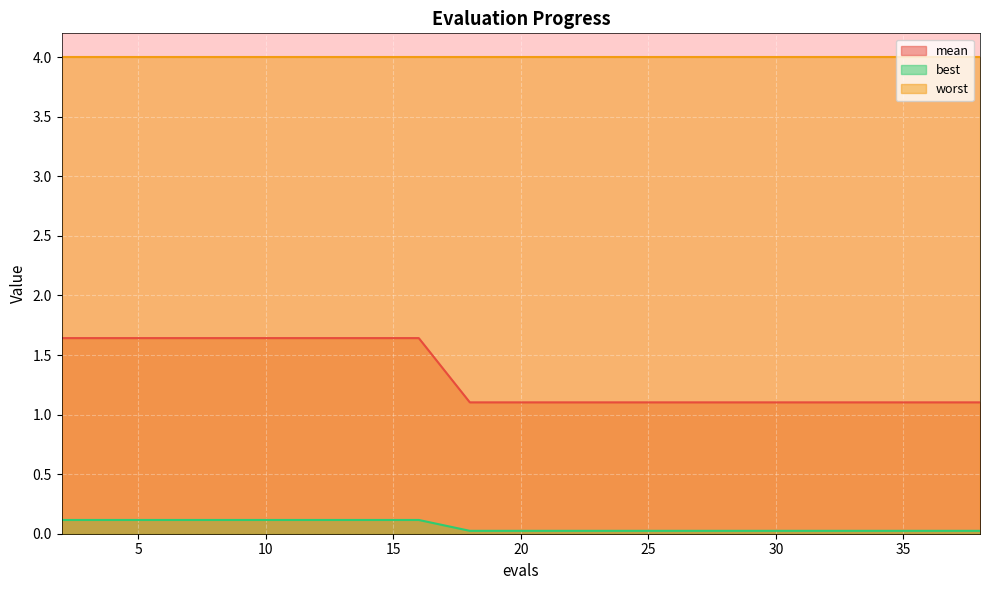

Rank the series by their maximum value, from highest to lowest.

worst, mean, best